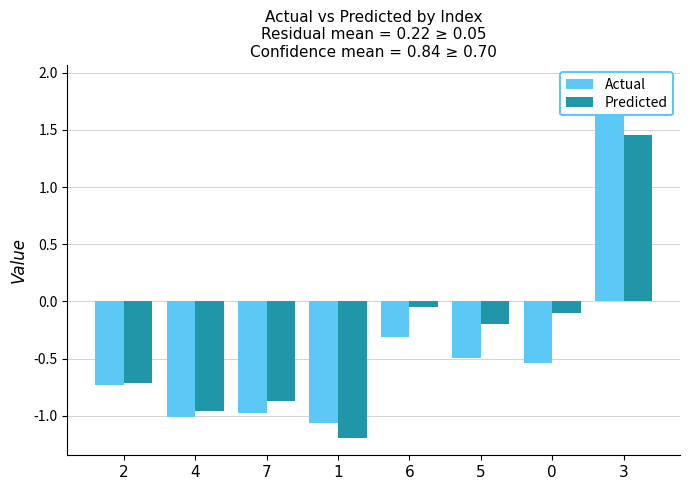

Which series changed the most between 2 and 5?

Predicted